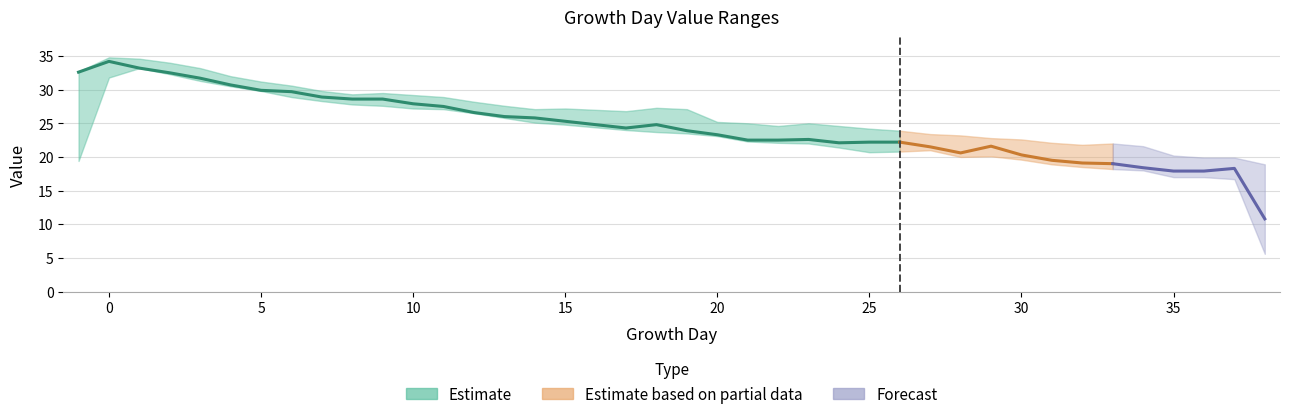

What is the average value of the MaximumValue series?

26.5